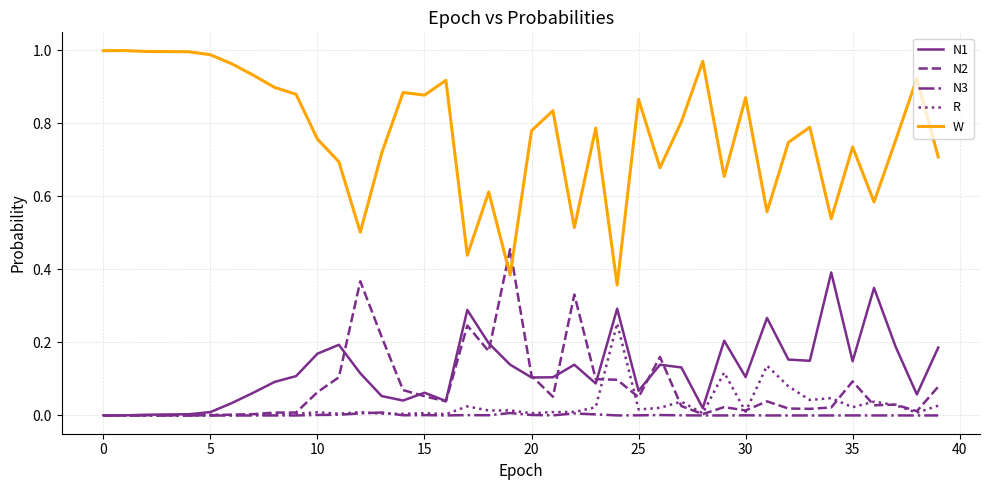

Which series has the largest range (max minus min)?

W